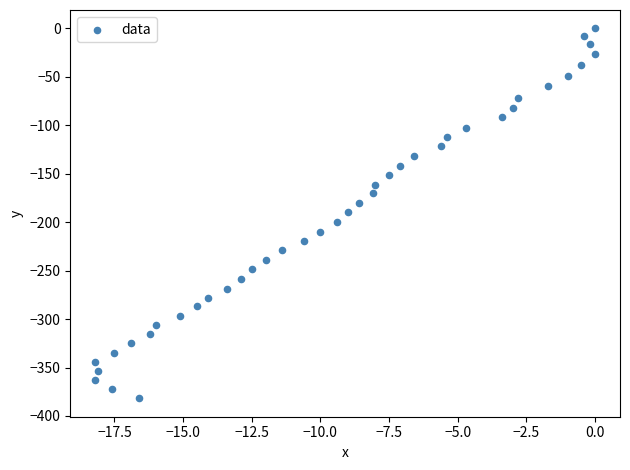

What is the range of Y values (max minus min)?

381.7